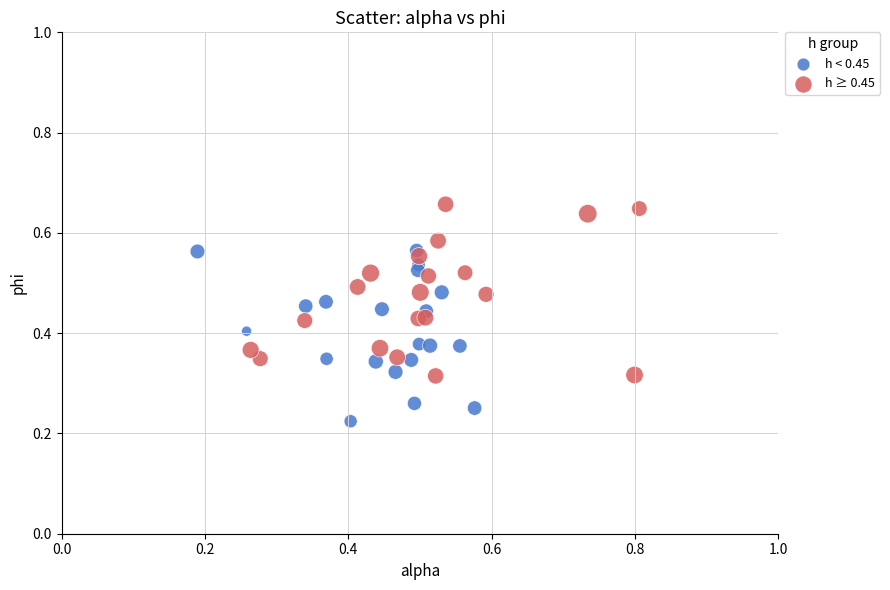

Which series reaches the minimum Y coordinate?

h < 0.45